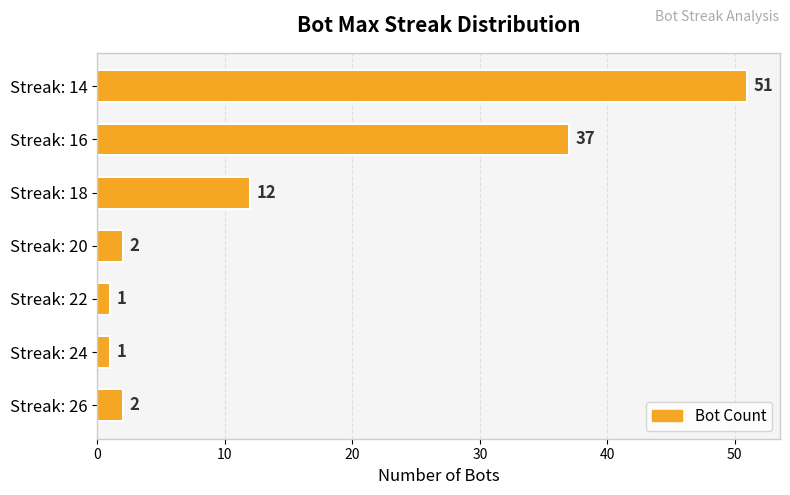

What is the difference between the maximum and minimum values?

50